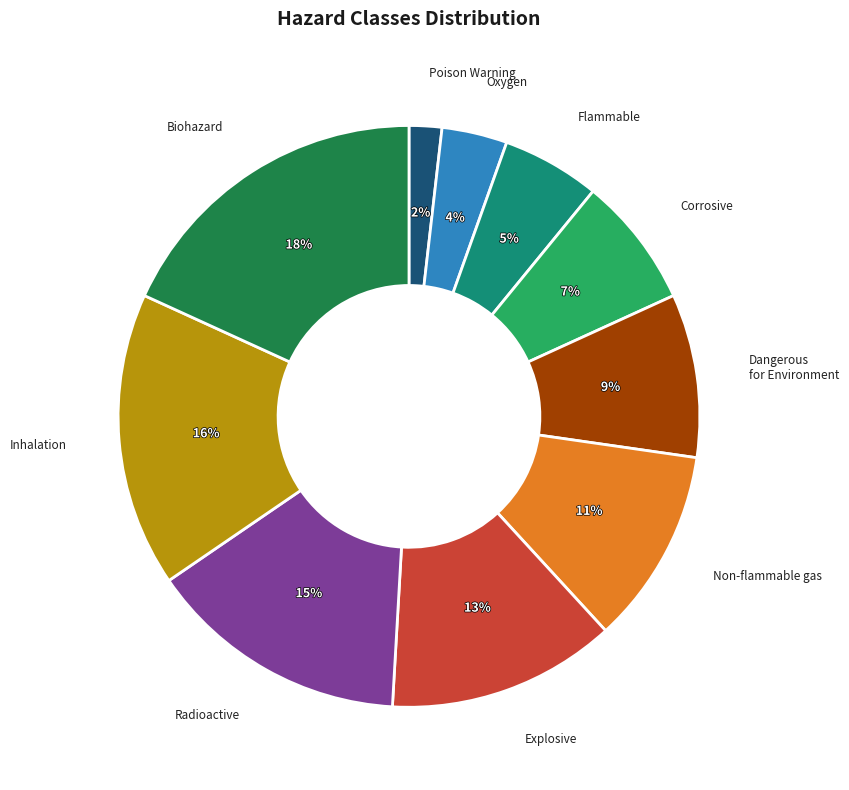

To the nearest percent, what percentage of the pie is Radioactive?

15%